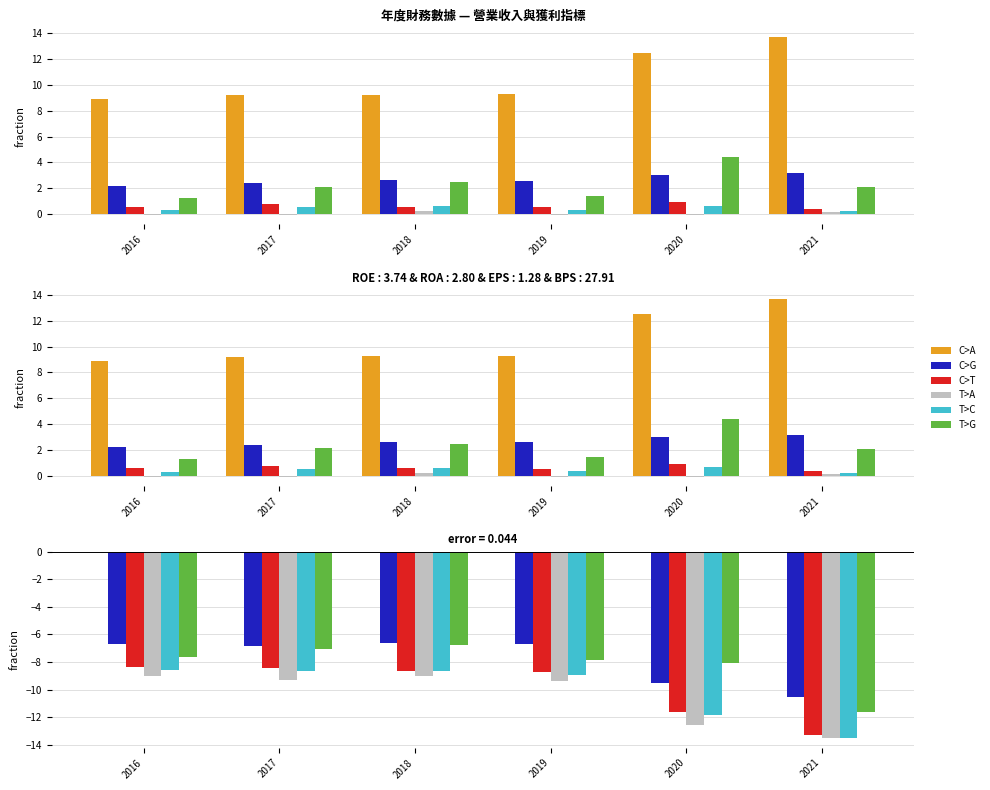

Which series has the widest spread of values?

C>T